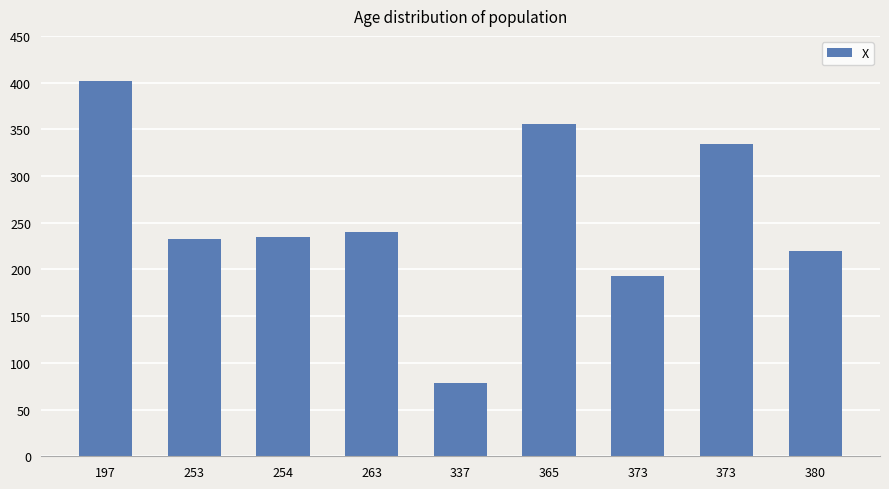

Rank the categories by value from highest to lowest.

197, 365, 373, 263, 254, 253, 380, 373, 337